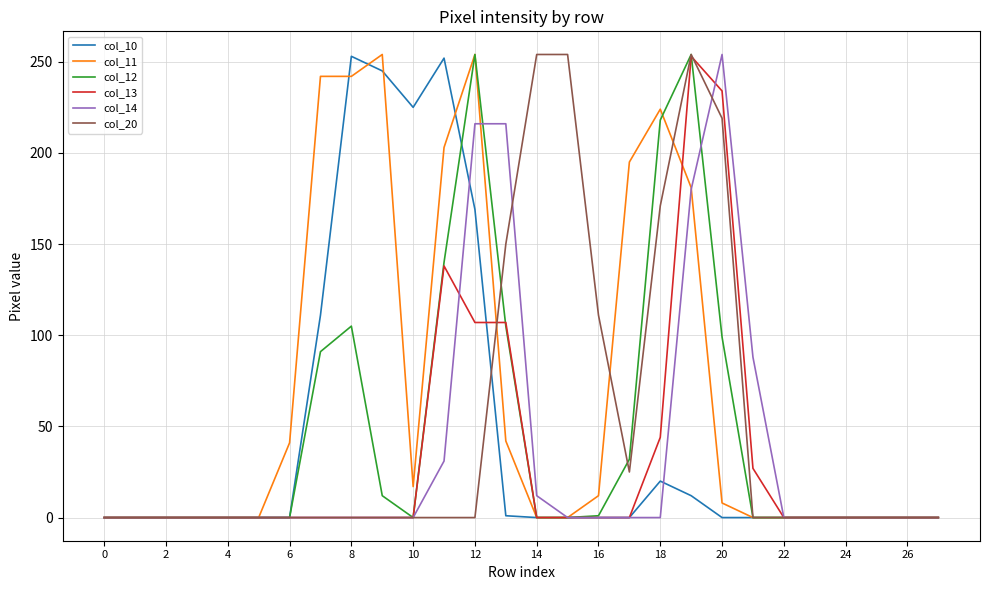

Which series has the largest total across all categories?

col_11